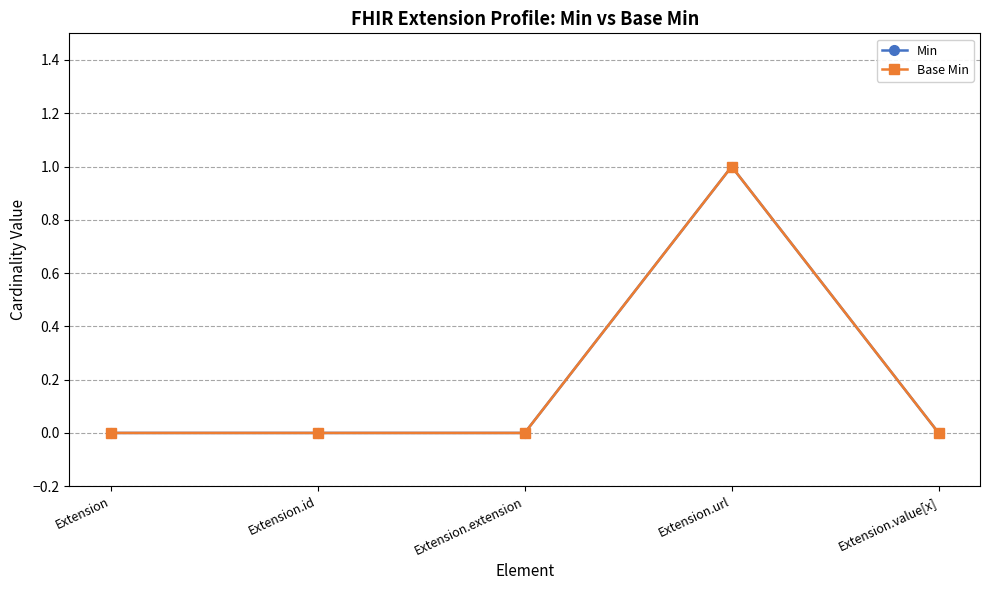

What is the total value across all series at Extension.url?

2